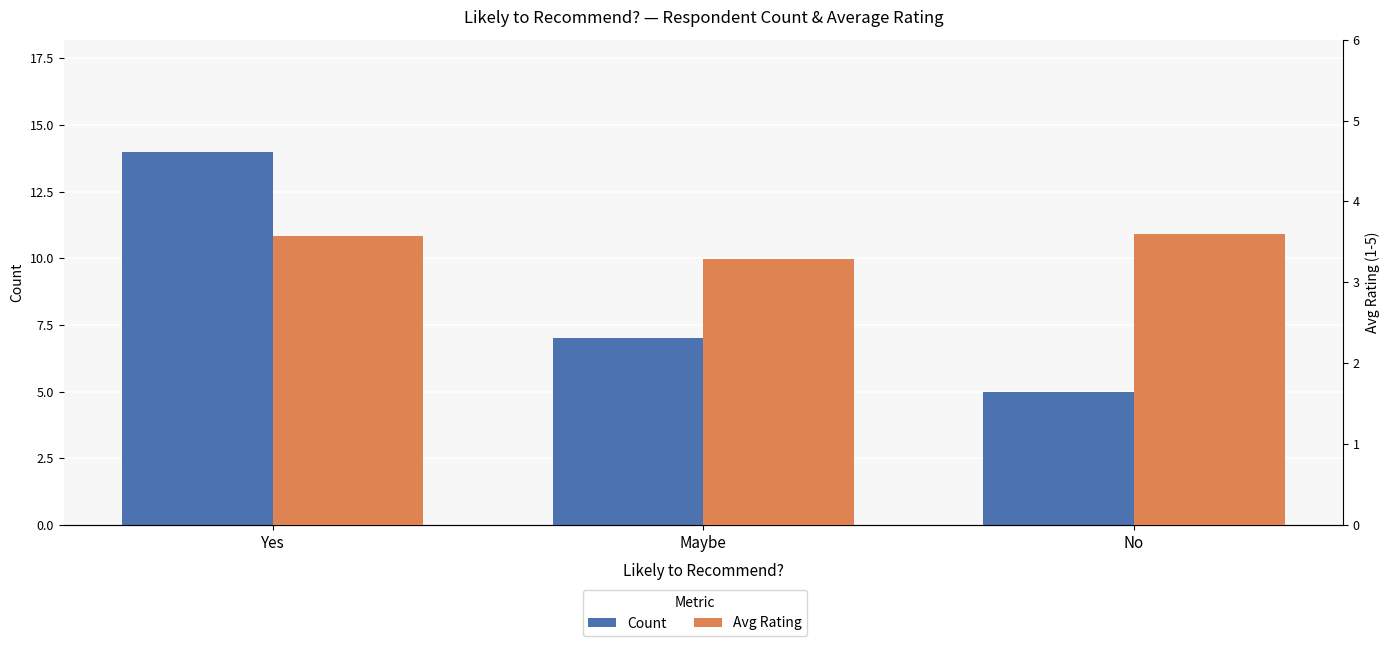

Reading left to right, what are all the values shown in this chart?

Count: 14.0	7.0	5.0
Avg Rating: 3.6	3.3	3.6